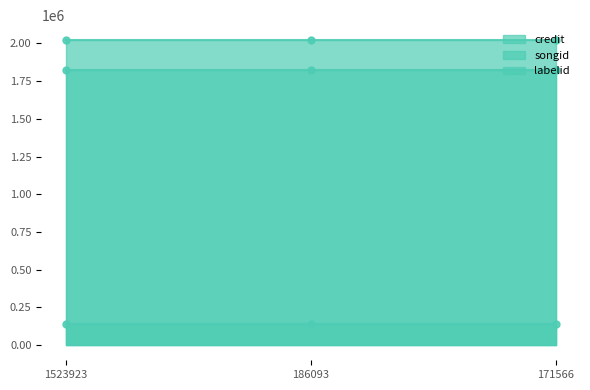

The value of credit at 1523923 is 2020499. True or false?

True